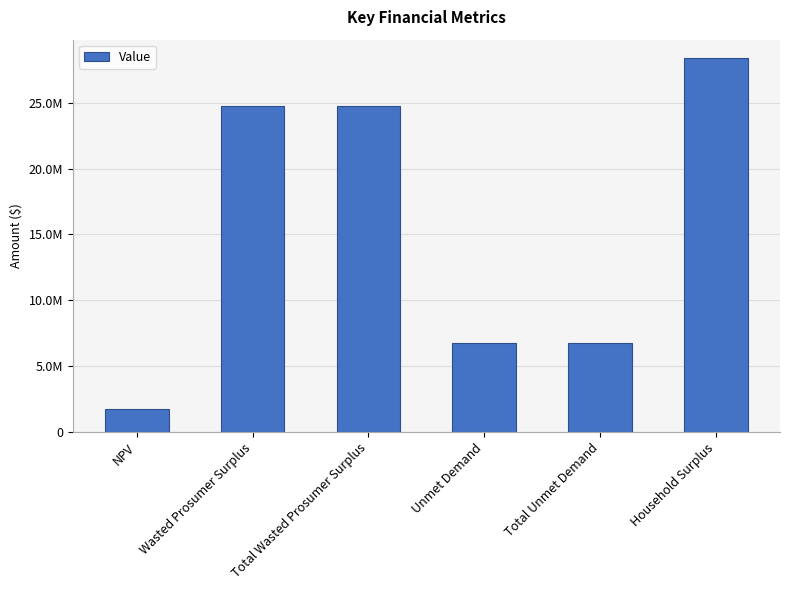

List the labels in order of value, largest first.

Household Surplus, Wasted Prosumer Surplus, Total Wasted Prosumer Surplus, Unmet Demand, Total Unmet Demand, NPV